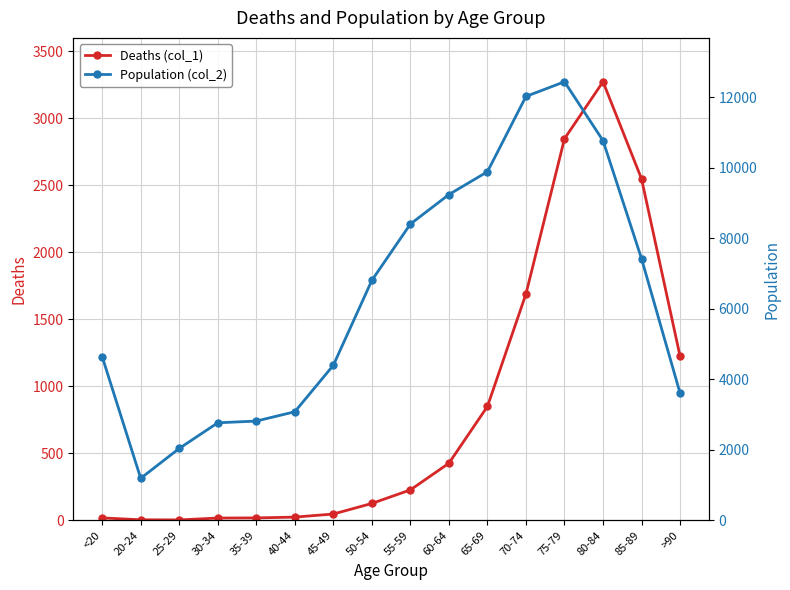

What position from the right is >90?

1